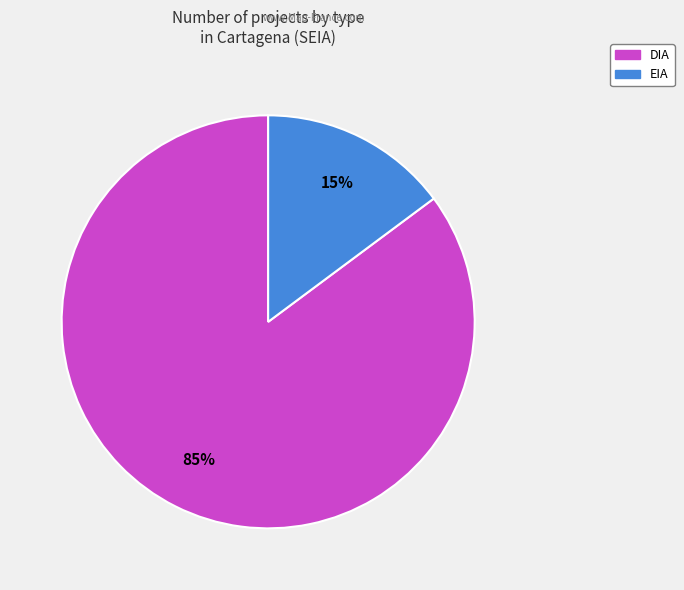

To the nearest percent, what is the combined percentage of DIA and EIA?

100%